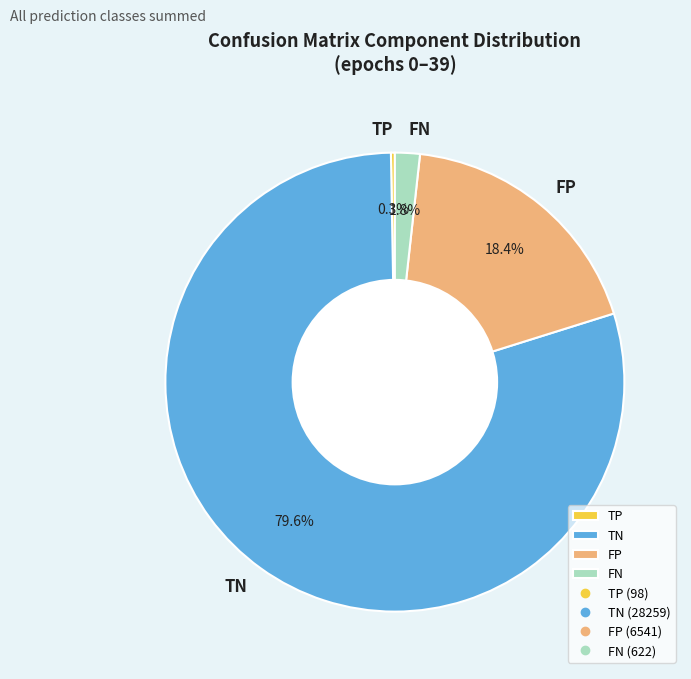

Which slice represents more than half of the pie?

TN